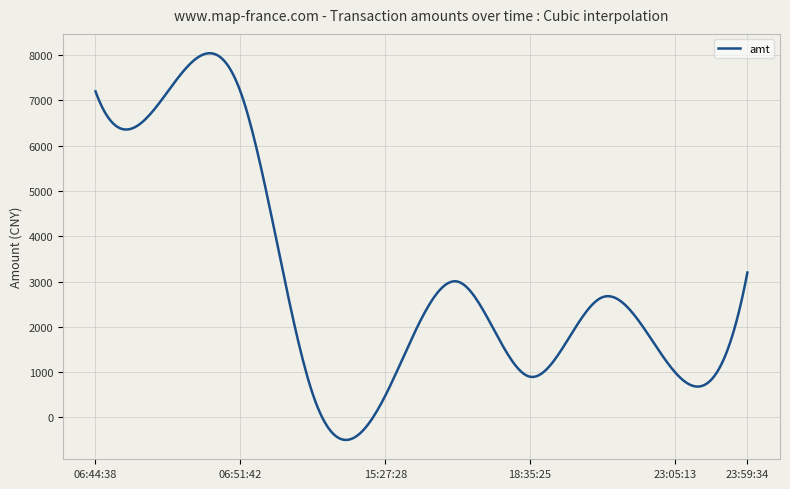

What is the minimum value shown in the chart?

-496.2